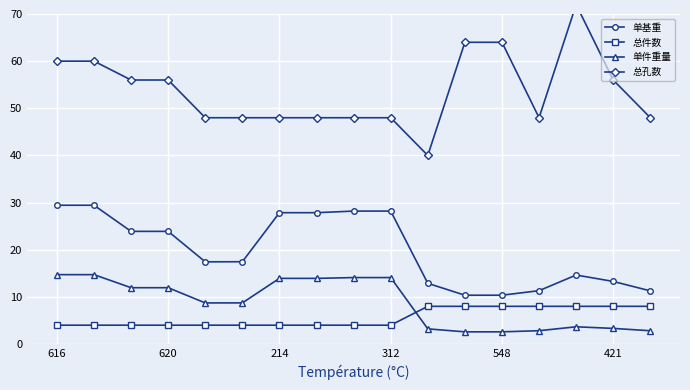

At how many categories does at least one series exceed 50?

8